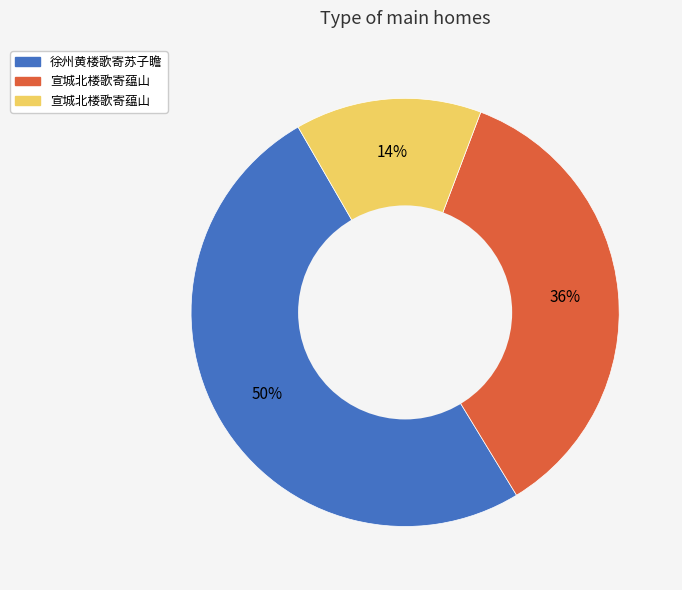

To the nearest percent, what is the average slice percentage?

33%